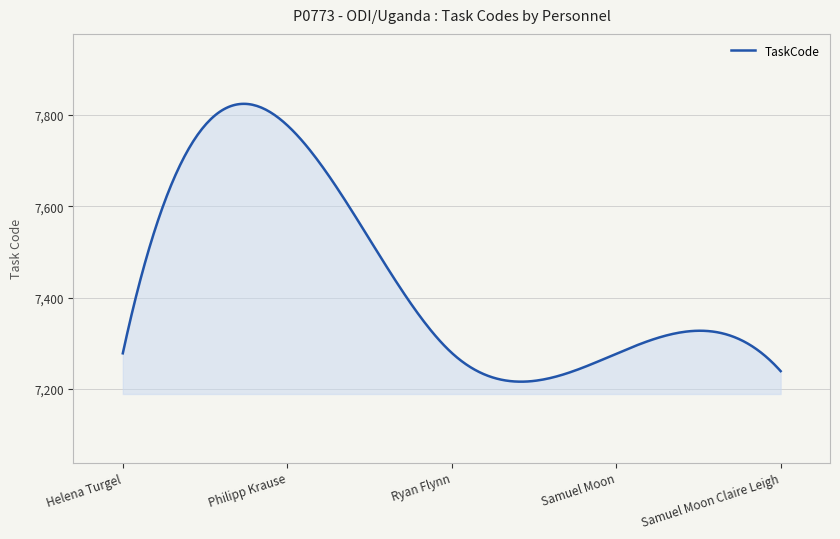

What is the smallest value displayed?

7215.9